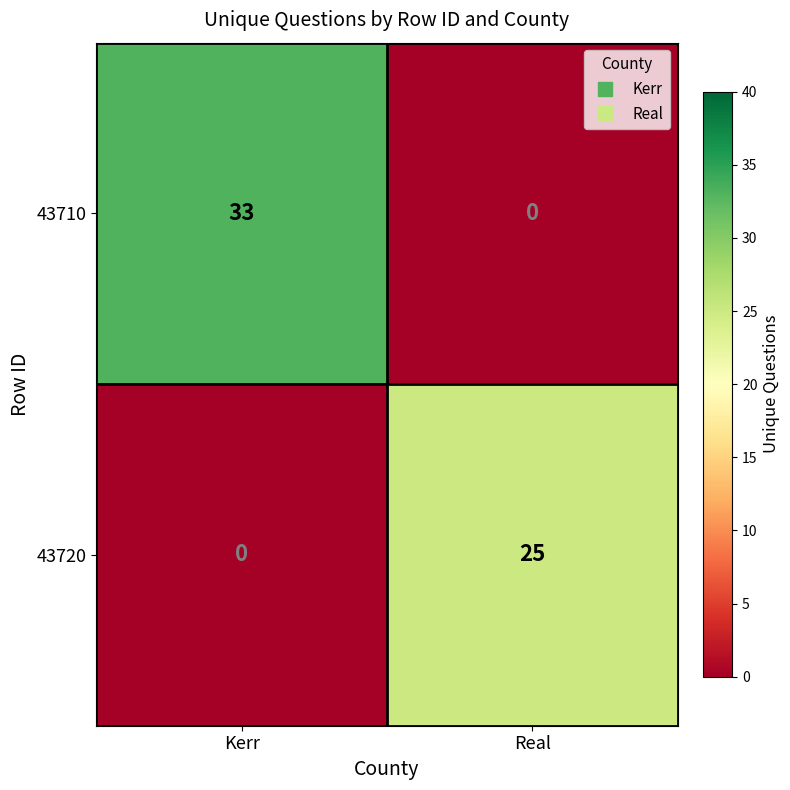

What is the difference between the maximum and minimum values in the 43710 series?

33